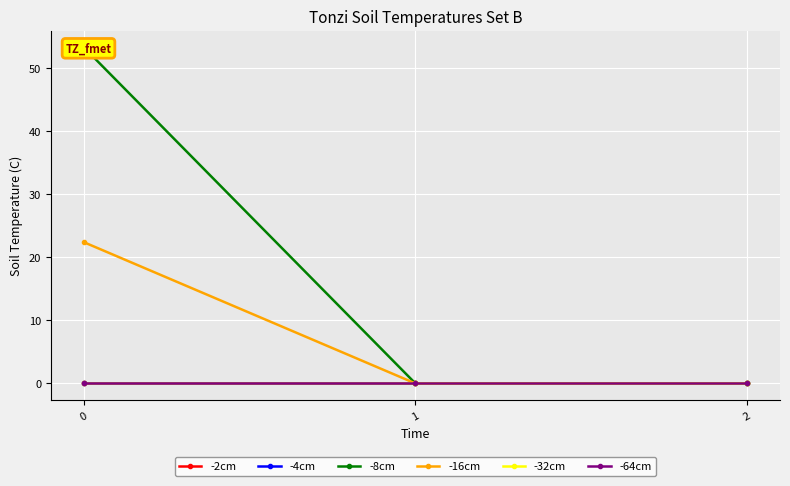

Reading left to right, extract all data points from this chart.

-2cm: 0.0	0.0	0.0
-4cm: 0.0	0.0	0.0
-8cm: 53.3	0.0	0.0
-16cm: 22.4	0.0	0.0
-32cm: 0.0	0.0	0.0
-64cm: 0.0	0.0	0.0